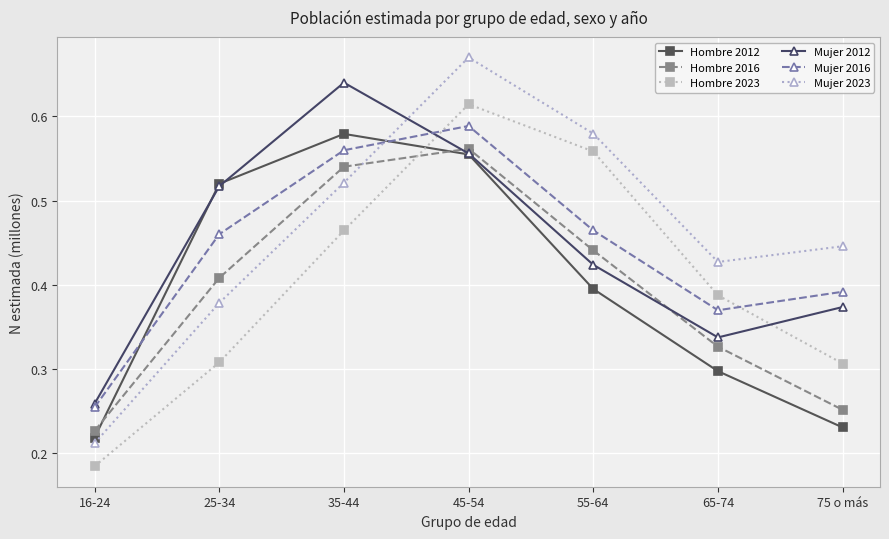

Where do Mujer 2012 and Hombre 2012 first cross each other?

16-24 and 25-34